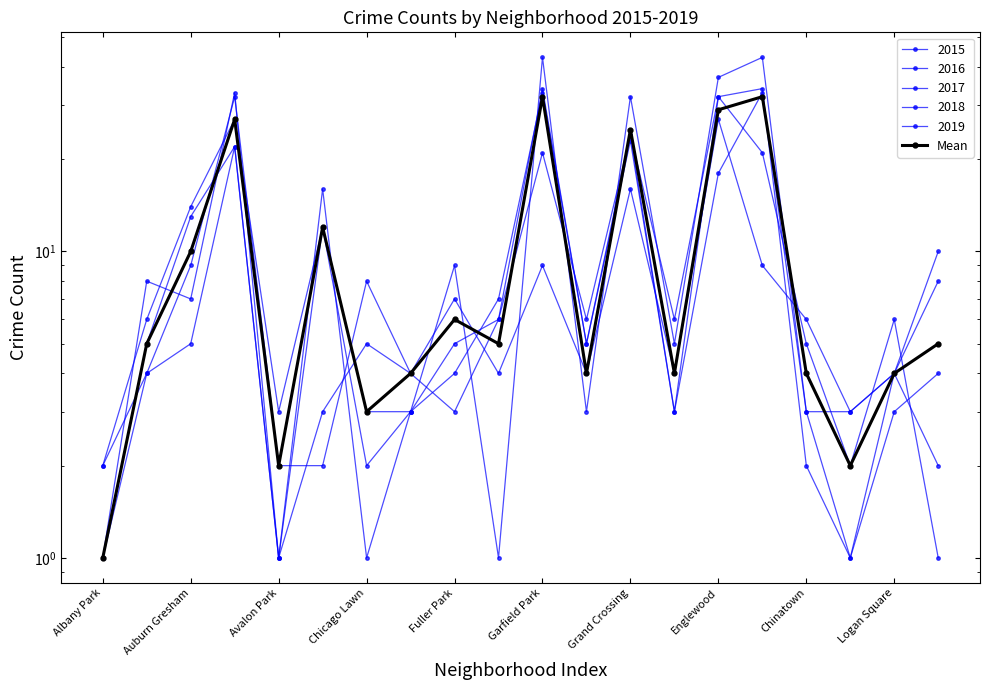

Does the chart have visible grid lines?

No